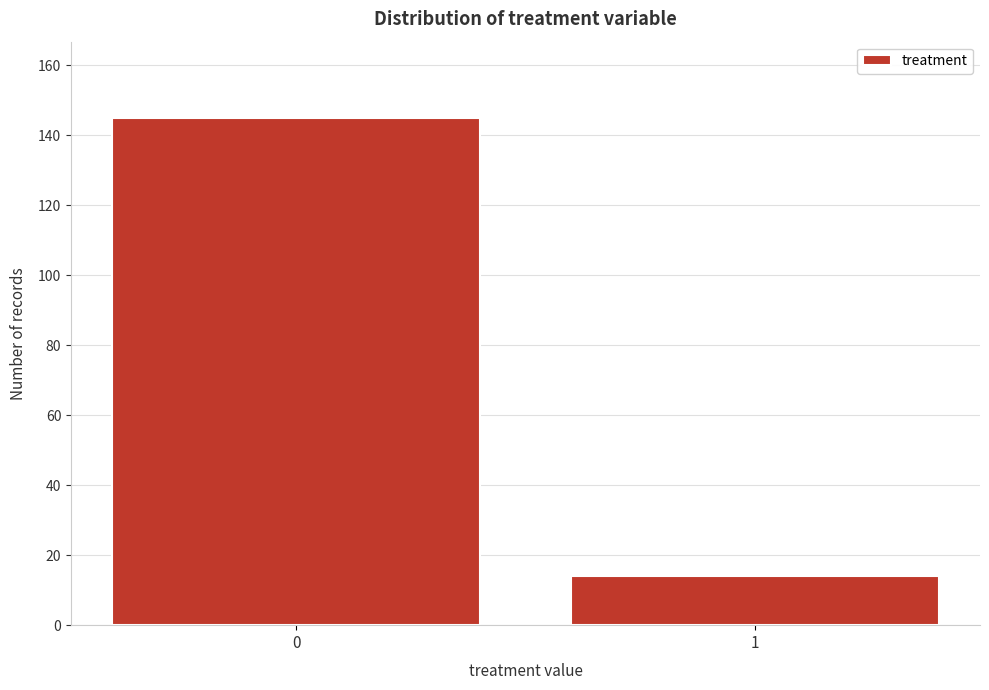

Reading left to right, list all the values displayed in this chart.

145	14